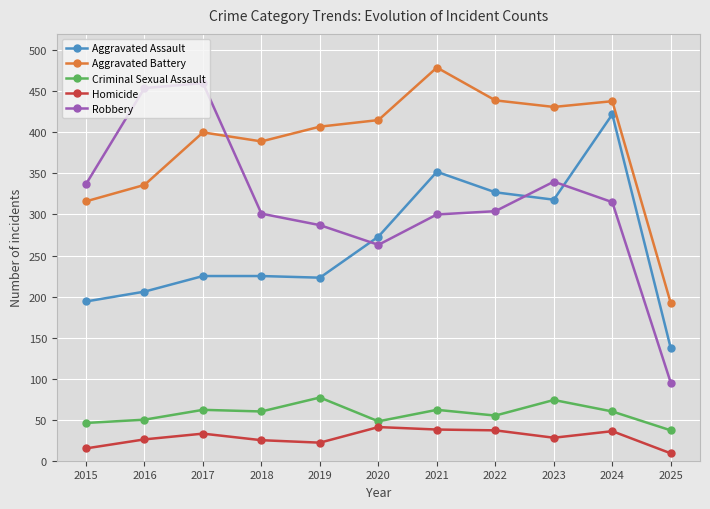

Rank the series at 2017 from lowest to highest value.

Homicide, Criminal Sexual Assault, Aggravated Assault, Aggravated Battery, Robbery